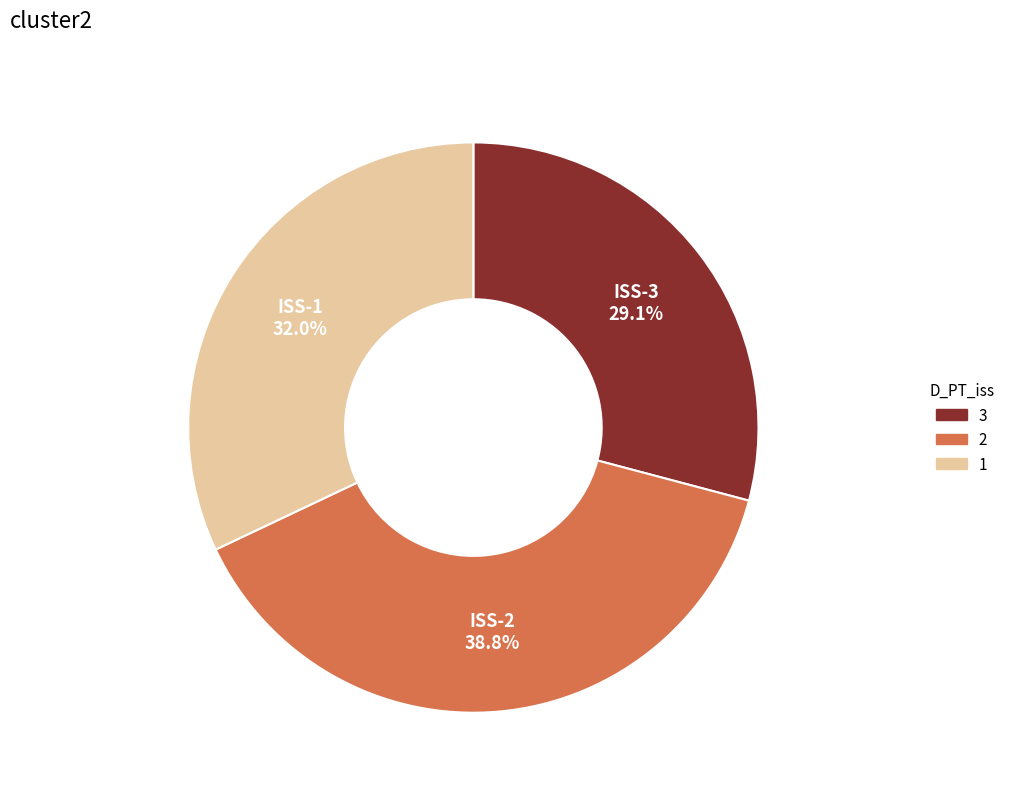

How many slices are in this pie chart?

3